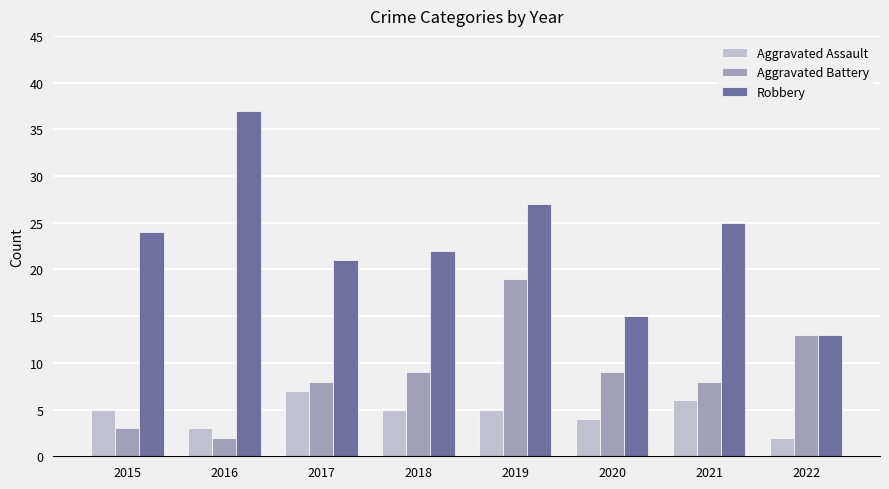

Which series has the largest total across all categories?

Robbery